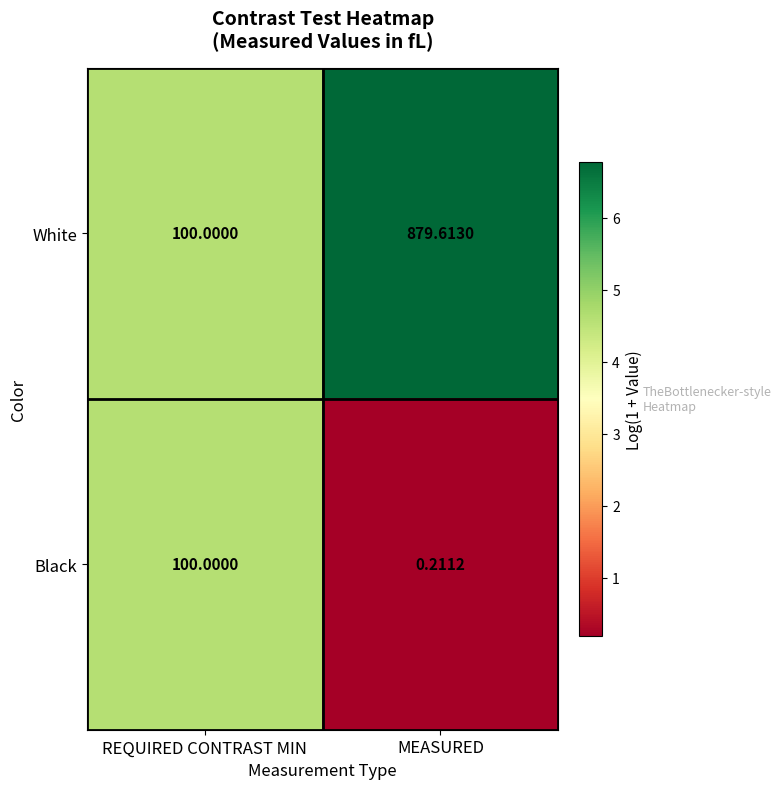

Where does the White series first go above 879?

MEASURED